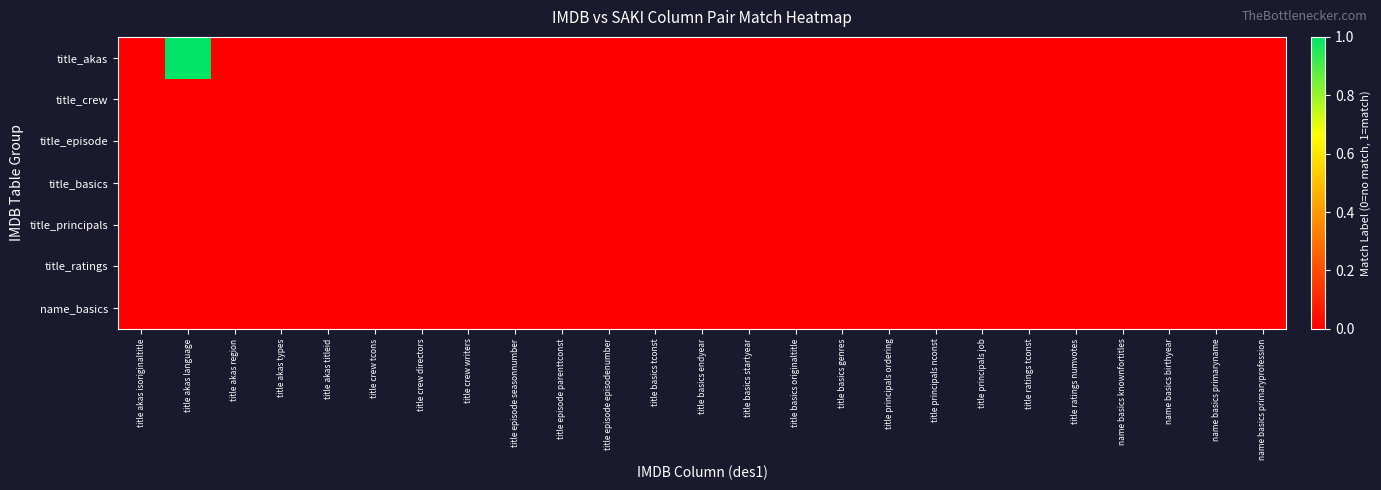

At which category is the sum across all series the highest?

title akas language